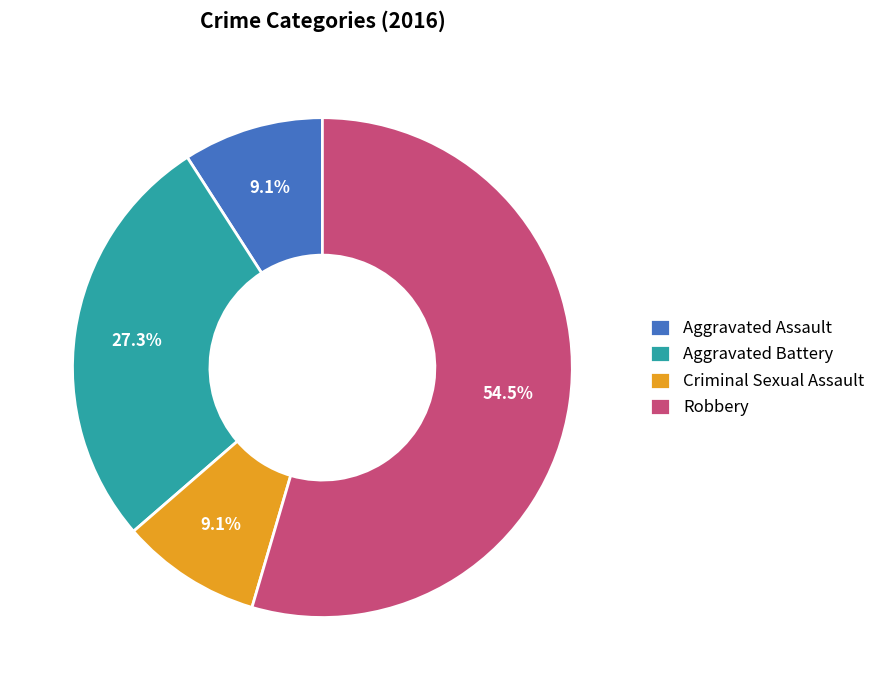

To the nearest percent, what portion does Aggravated Assault represent?

9%